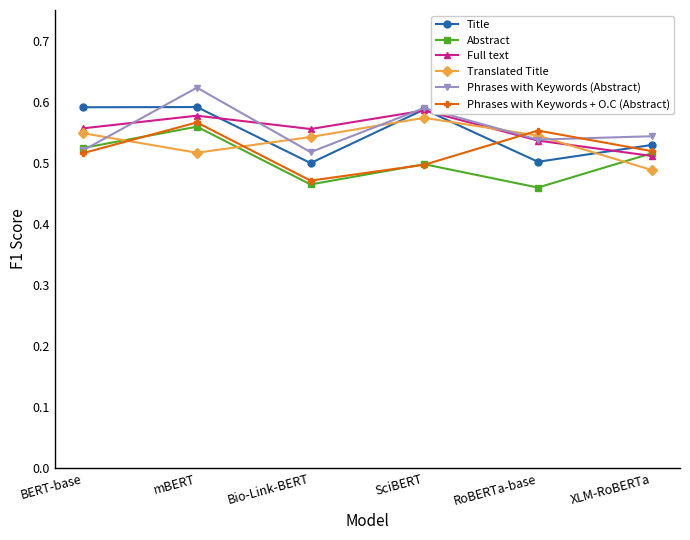

Which series ends up on top after the final intersection of Abstract and Translated Title?

Abstract